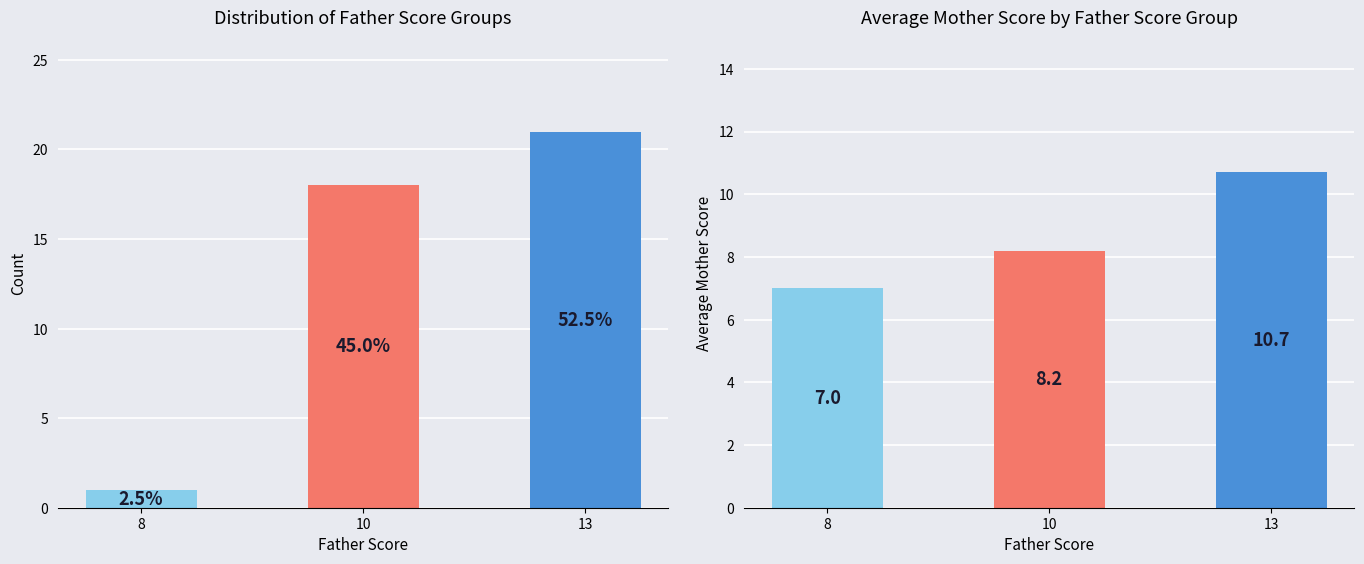

Where does the Mean Mother Score series first go above 8?

10